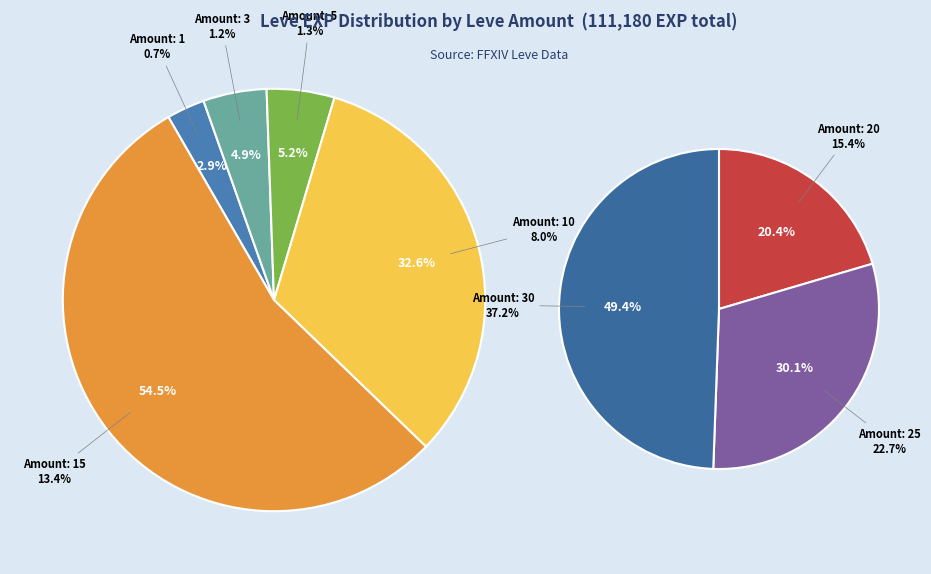

What is the change in value from 3 to 20?

+15790